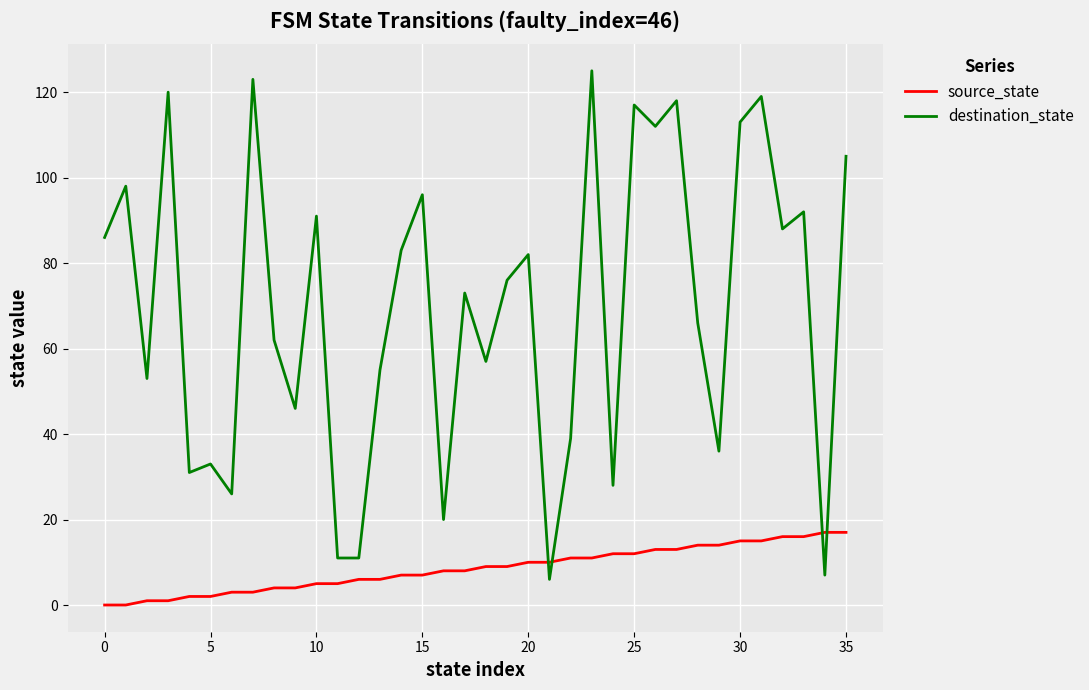

Does the chart display data point markers on the line(s)?

No